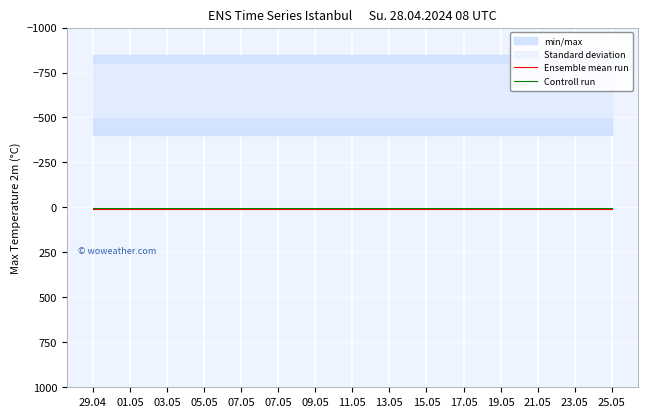

What is the sum of all Ensemble mean run values?

150